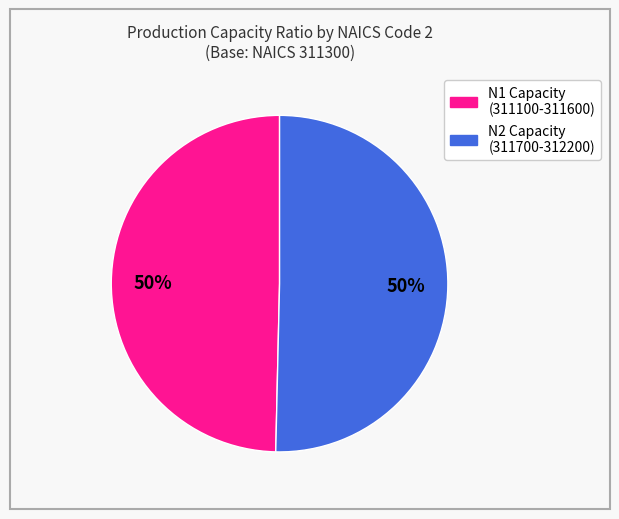

How many slices are in this pie chart?

2